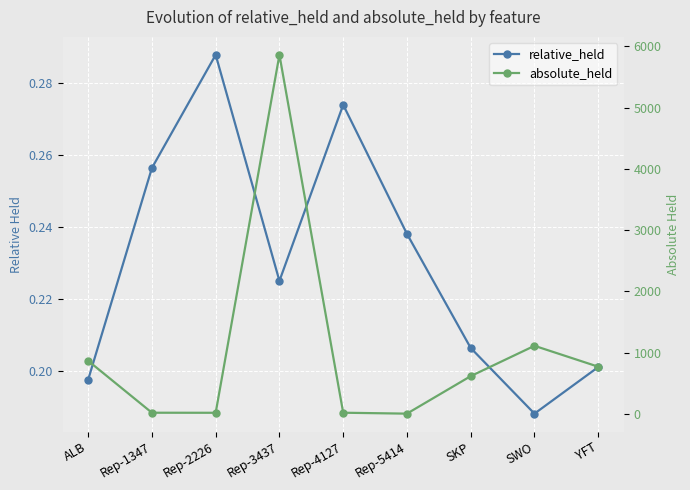

In absolute_held, how many points are lower than both neighbors (excluding endpoints)?

2